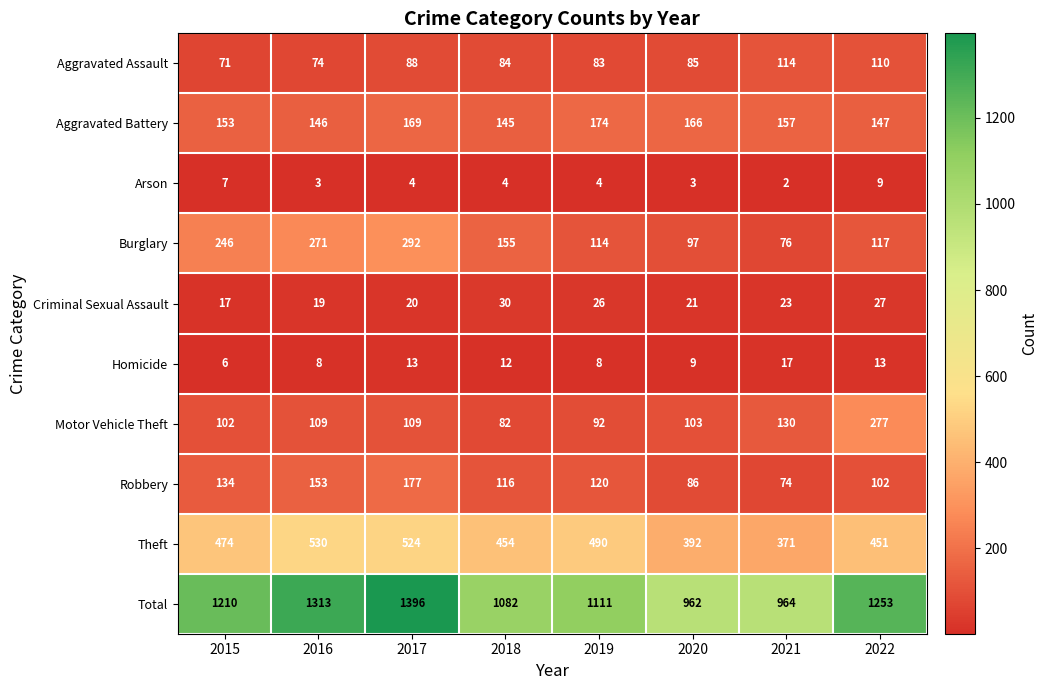

Where is Aggravated Battery nearest to the value 159?

2021